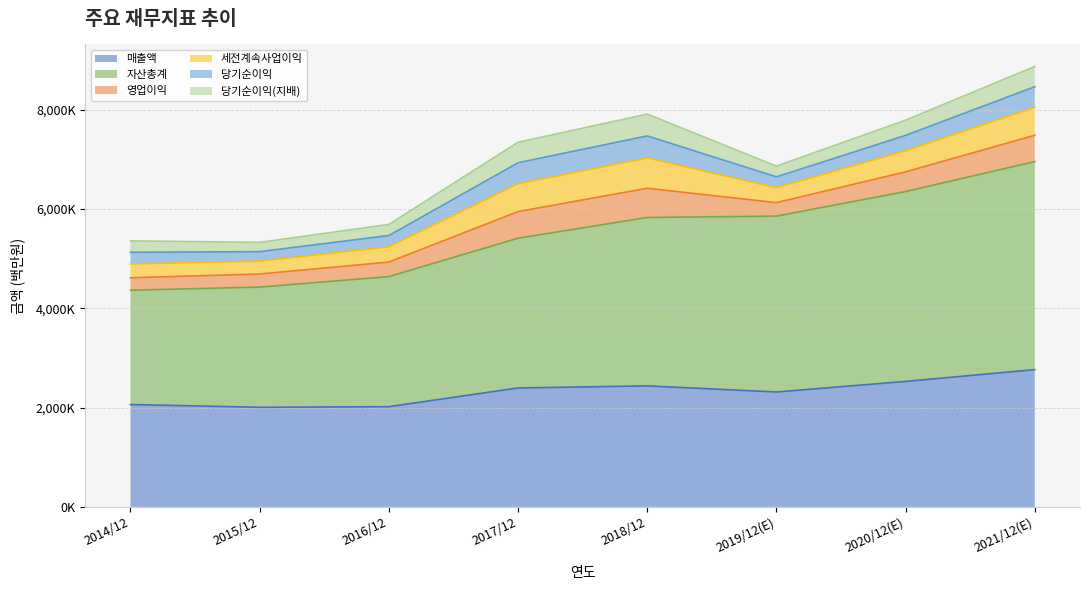

What is the difference between the 당기순이익(지배) values at 2016/12 and 2018/12?

214752